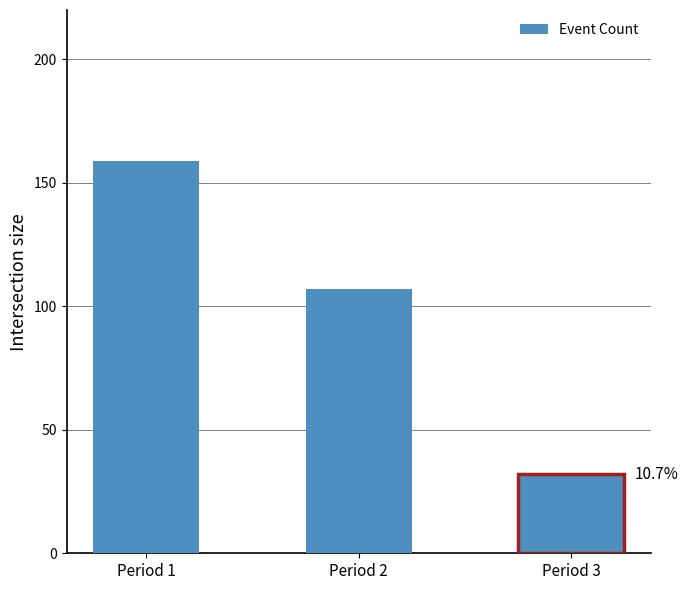

What is the average value?

99